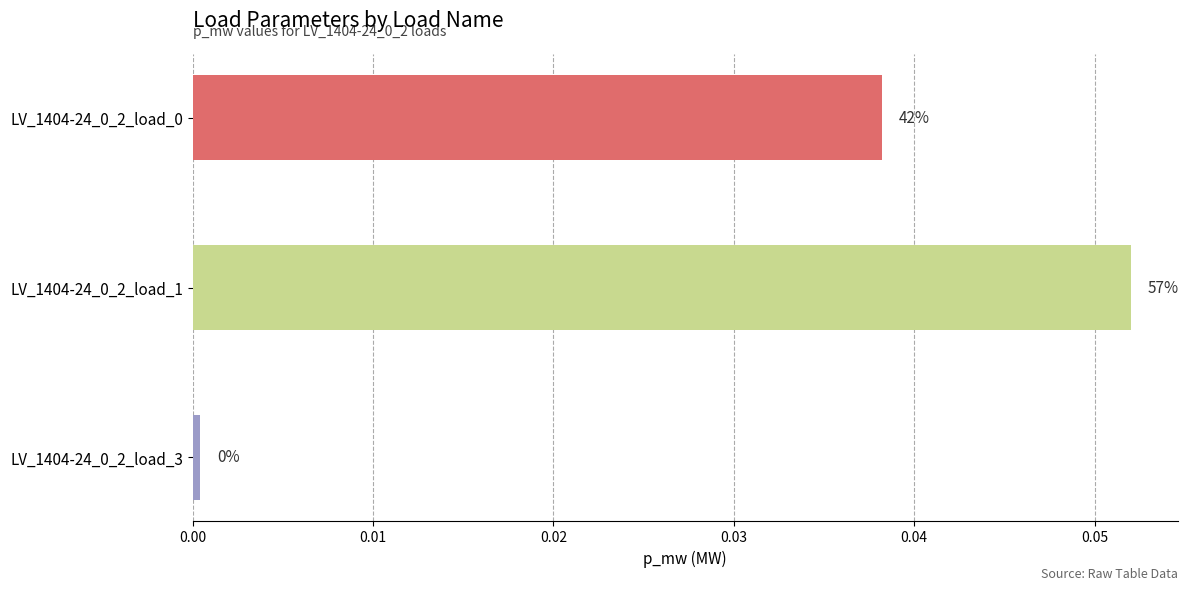

Are the bars grouped side by side (vs. stacked)?

No